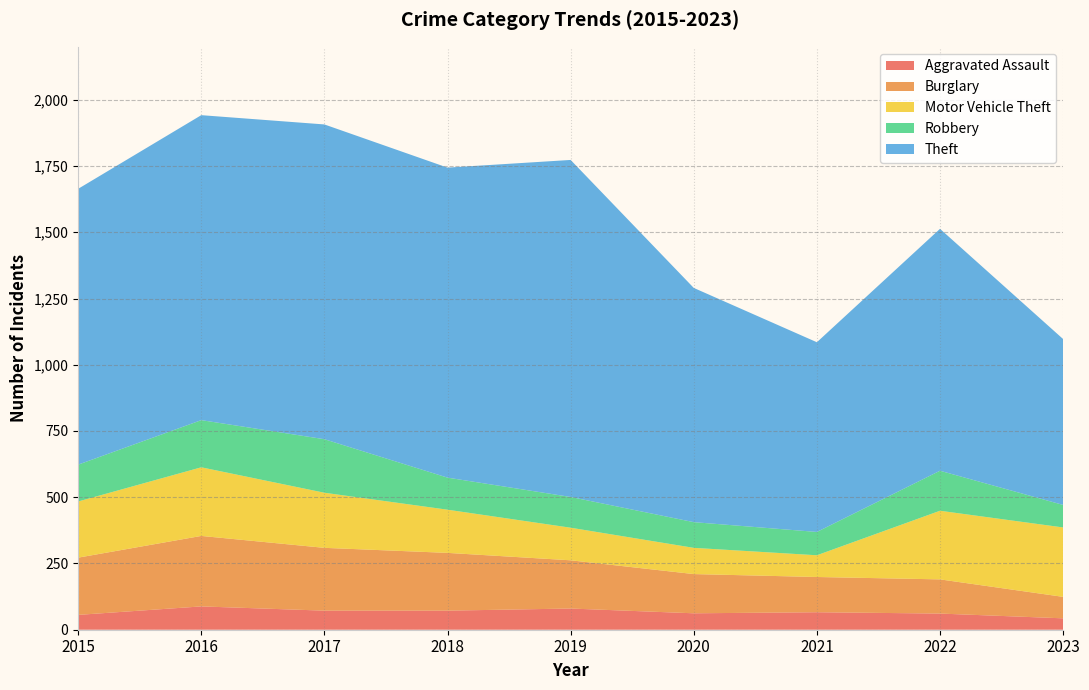

Reading left to right, extract all data points from this chart.

Aggravated Assault: 2015=56	2016=88	2017=72	2018=72	2019=80	2020=62	2021=66	2022=61	2023=43
Burglary: 2015=216	2016=266	2017=237	2018=218	2019=182	2020=148	2021=133	2022=129	2023=81
Motor Vehicle Theft: 2015=212	2016=259	2017=208	2018=163	2019=123	2020=99	2021=82	2022=259	2023=262
Robbery: 2015=139	2016=178	2017=202	2018=121	2019=116	2020=97	2021=88	2022=151	2023=85
Theft: 2015=1041	2016=1151	2017=1188	2018=1170	2019=1272	2020=884	2021=716	2022=913	2023=626